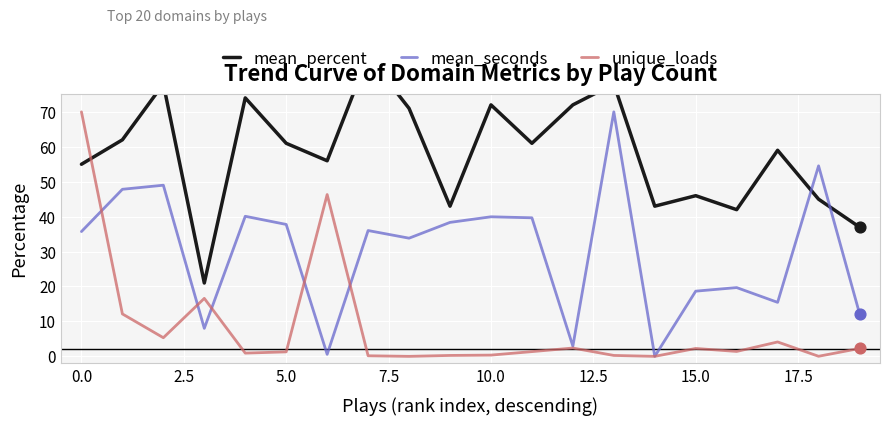

What are all the series names shown in the legend?

mean_percent, mean_seconds, unique_loads